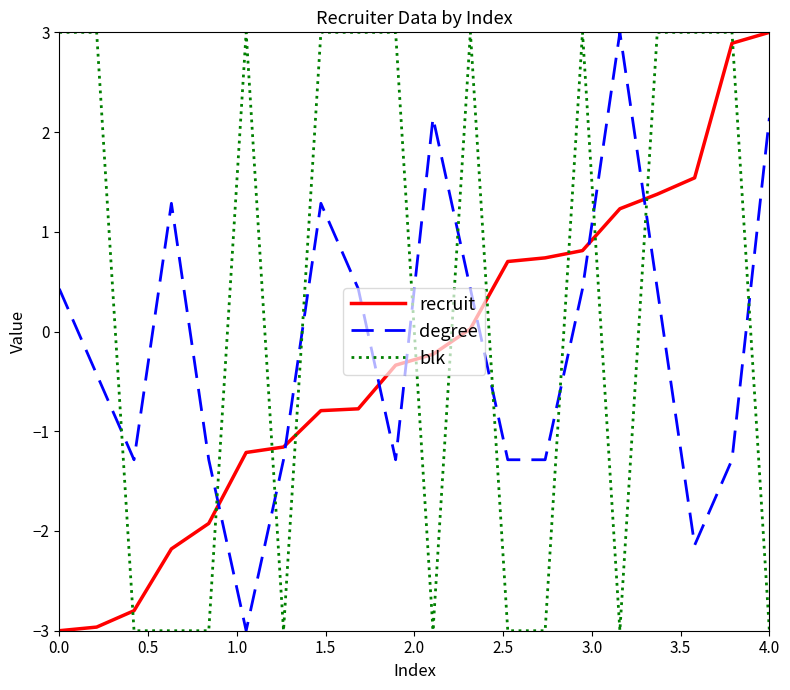

What is the maximum value for blk?

3.0